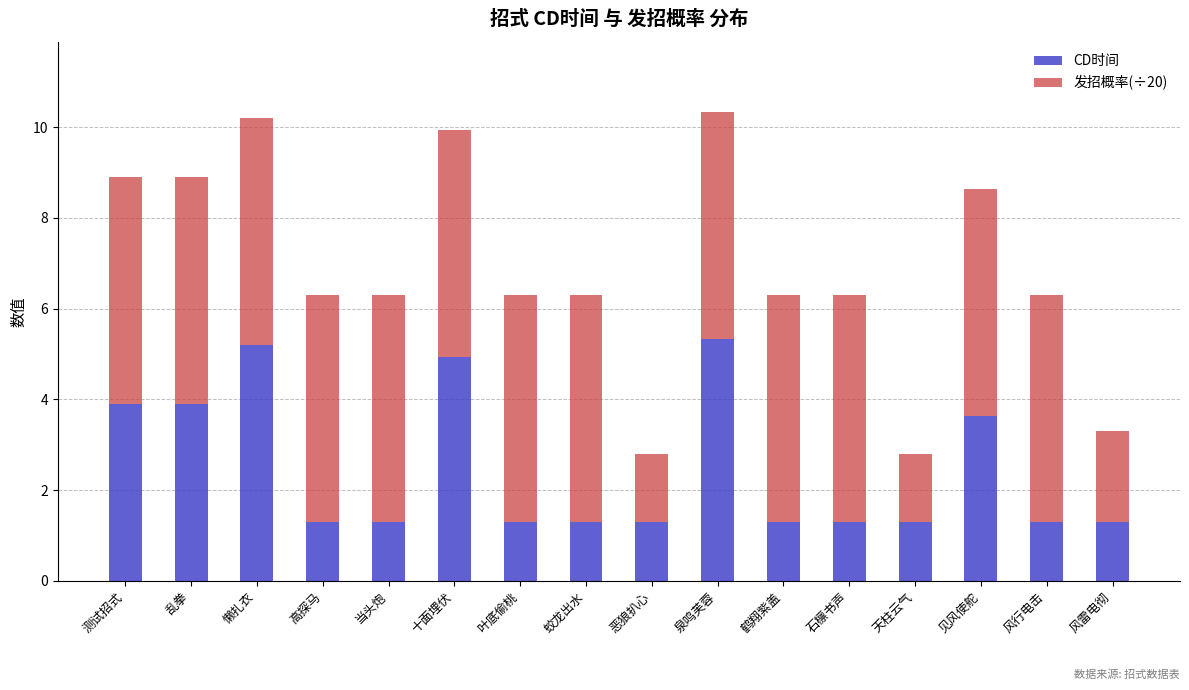

What is the maximum value for CD时间?

5.3